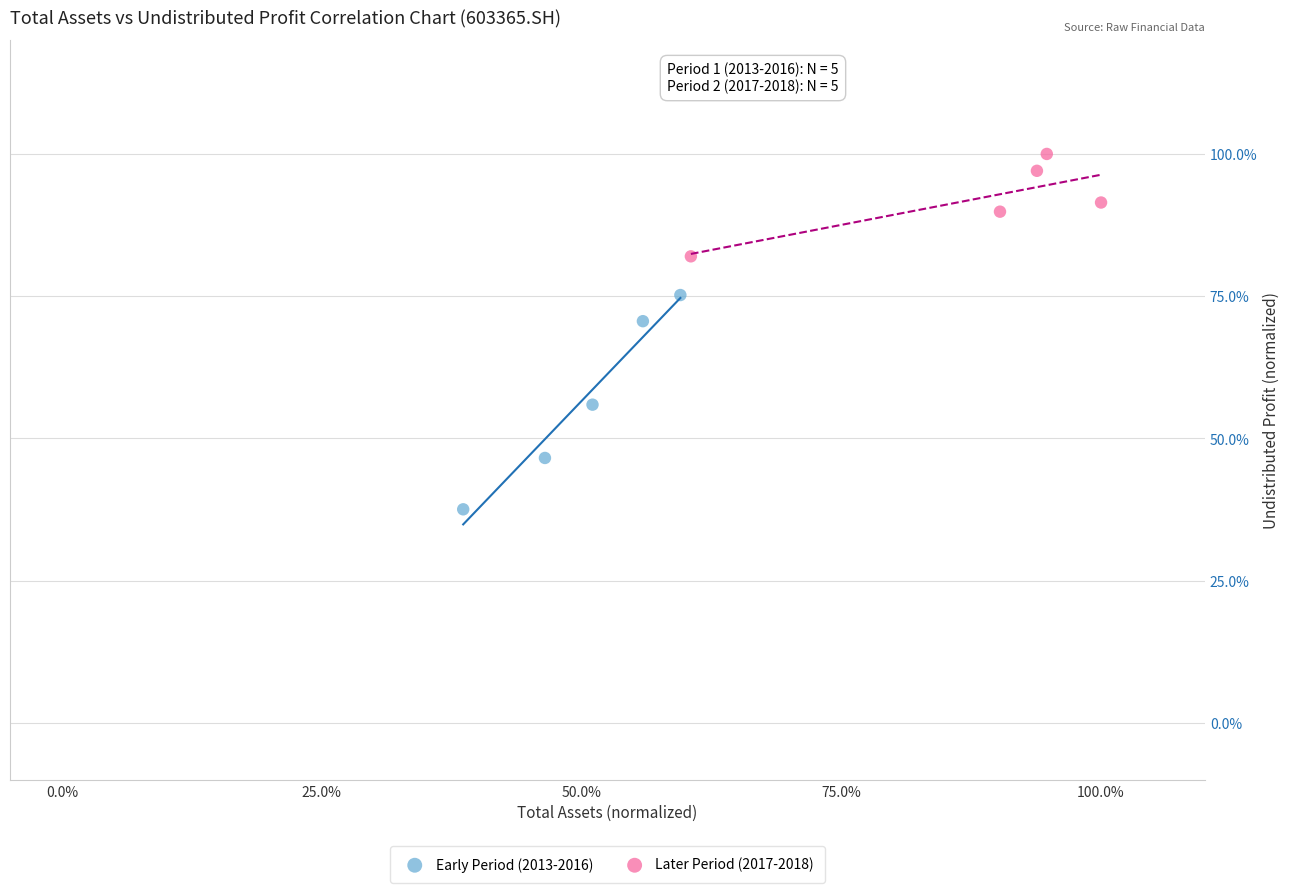

Which series has the widest spread of Y values?

Early Period (2013-2016)